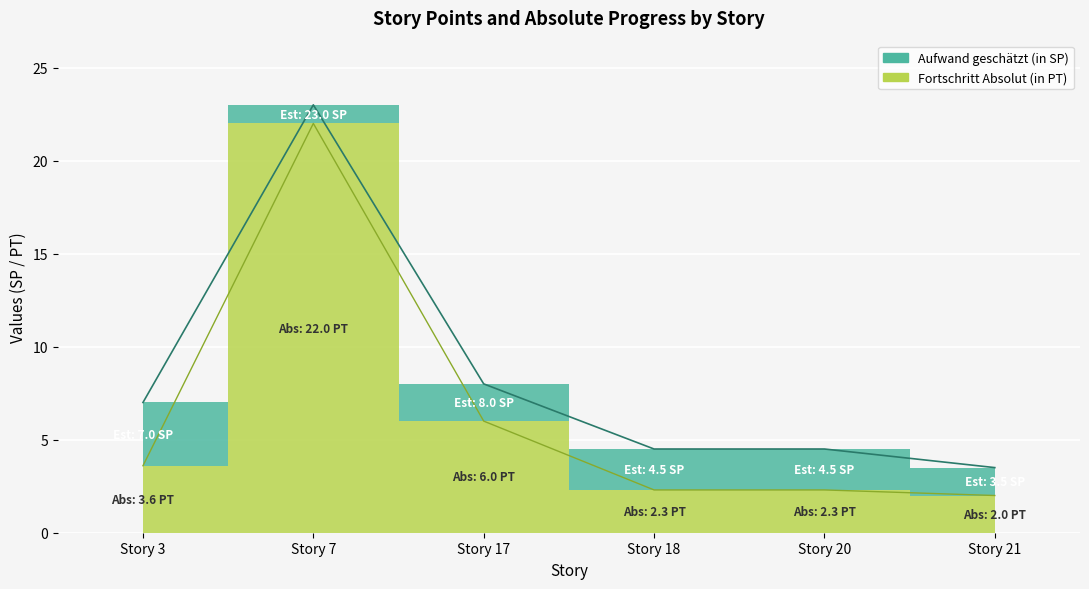

Which series changed the most between Story 3 and Story 20?

Aufwand geschätzt (in SP)